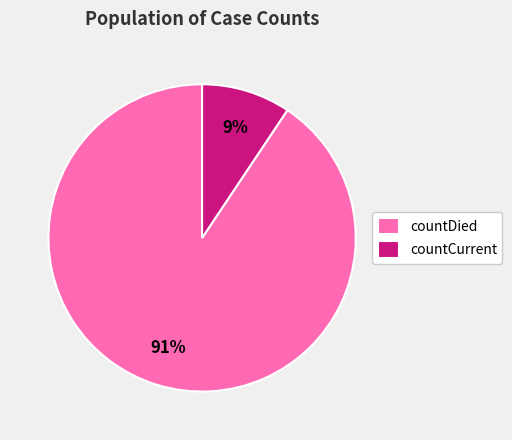

Count the number of slices in the pie.

2